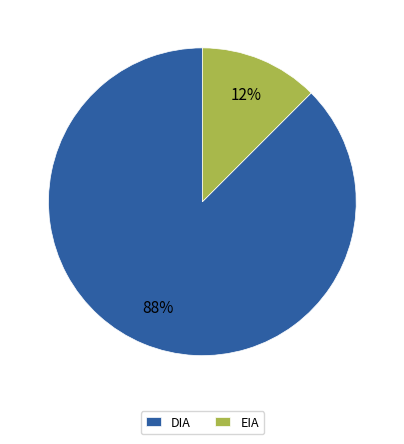

What is the largest slice in the pie chart?

DIA